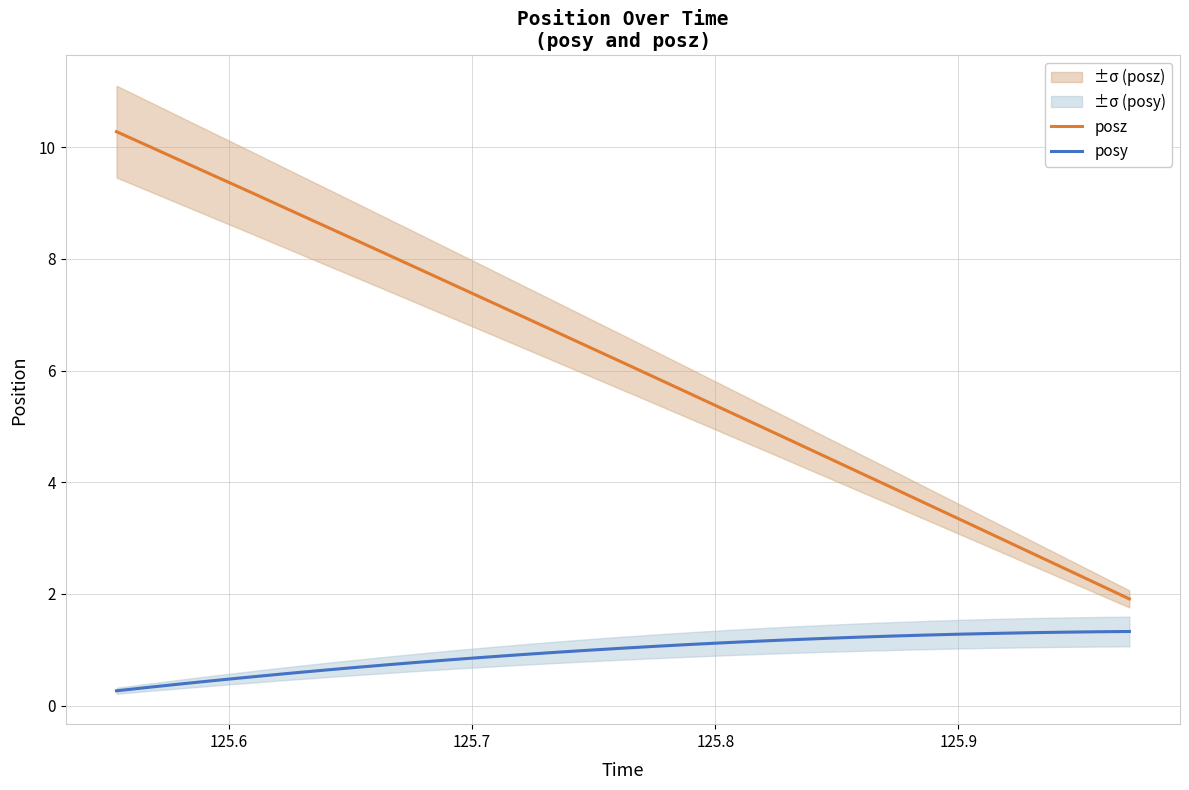

How many lines are shown in the chart?

2